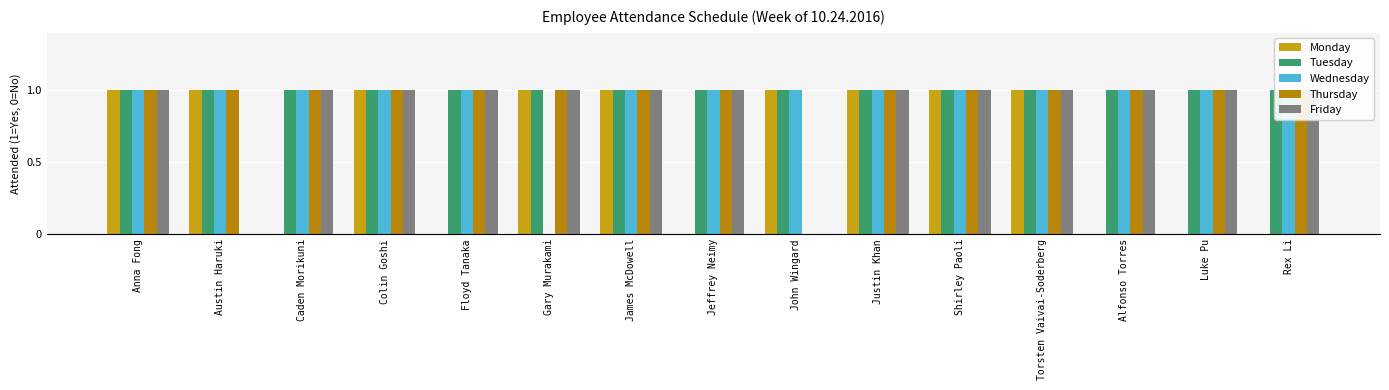

At how many categories does at least one series exceed 0?

15